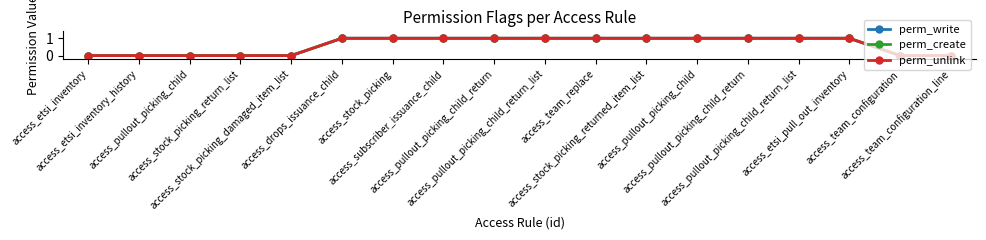

How many perm_unlink values are between 0 and 1?

18